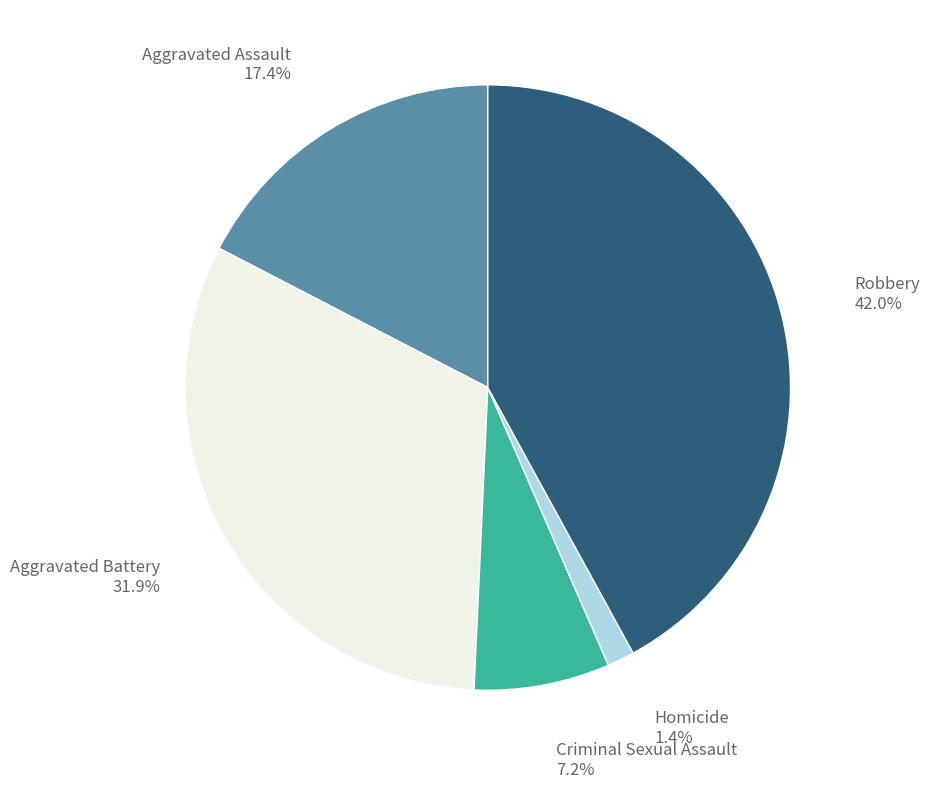

Is there any slice that represents more than half of the pie?

No